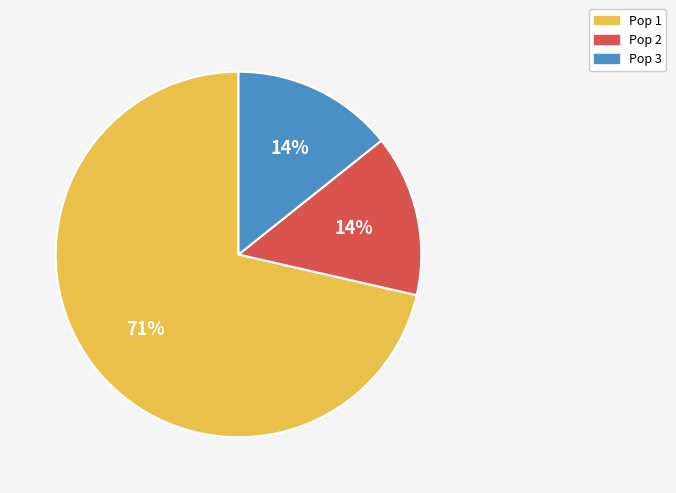

Approximately how many times larger is the value at Pop 2 compared to Pop 1?

0.2